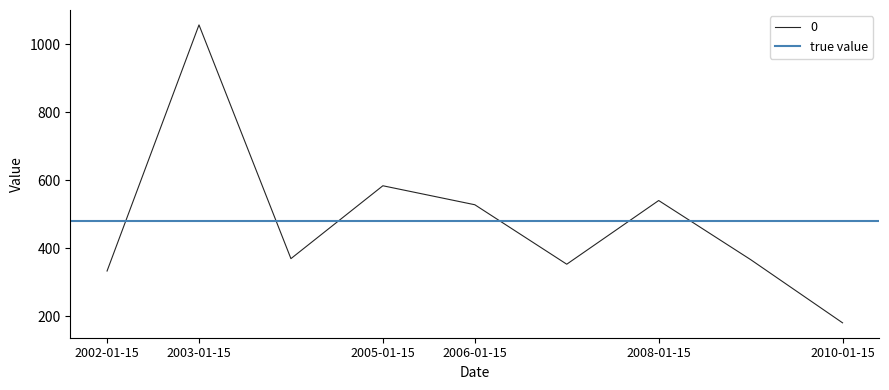

What is the smallest value displayed?

180.4